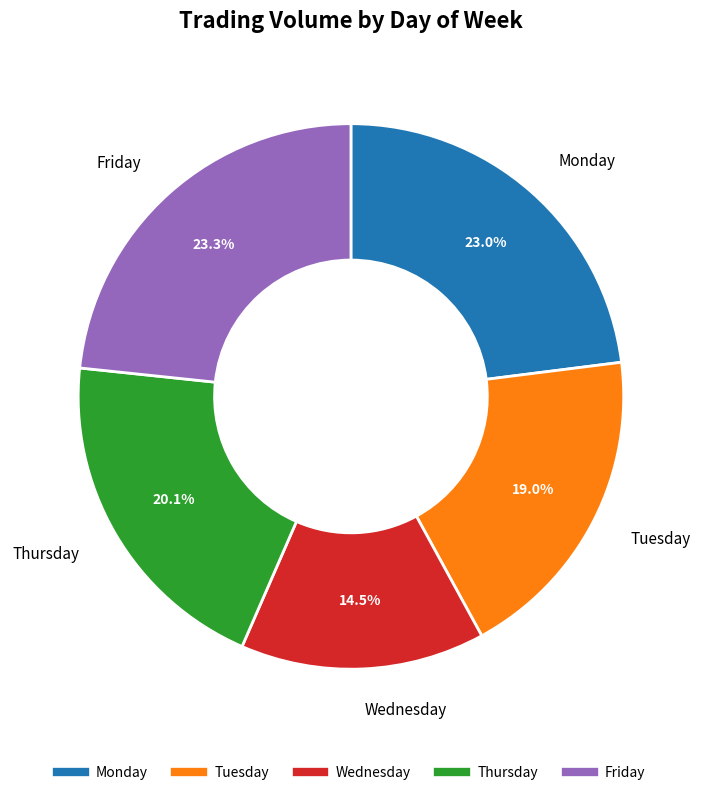

Which has a higher value, Friday or Tuesday?

Friday